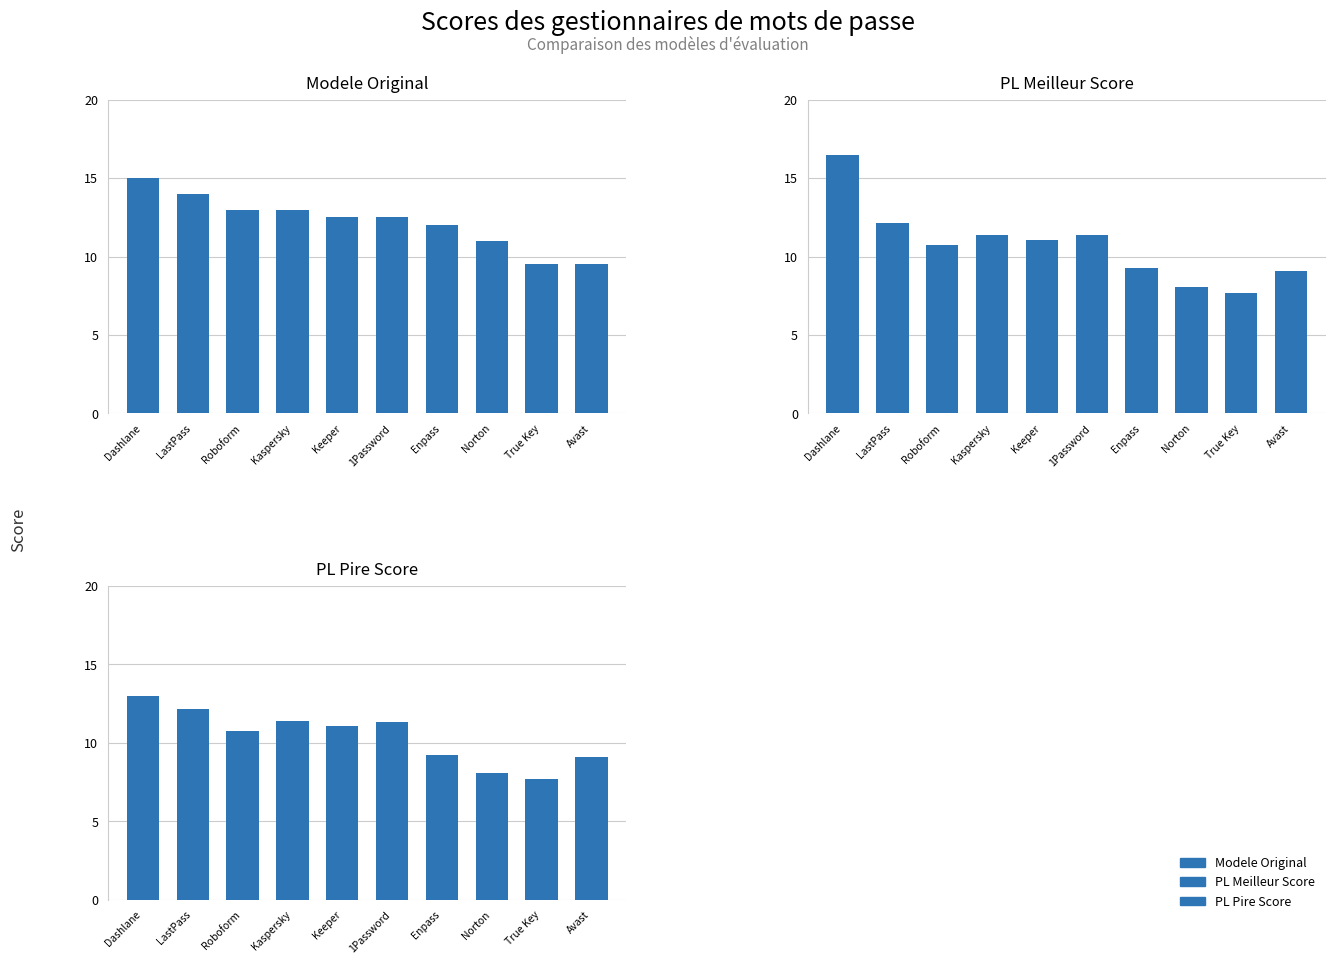

What is the total value across all series at Norton?

27.1